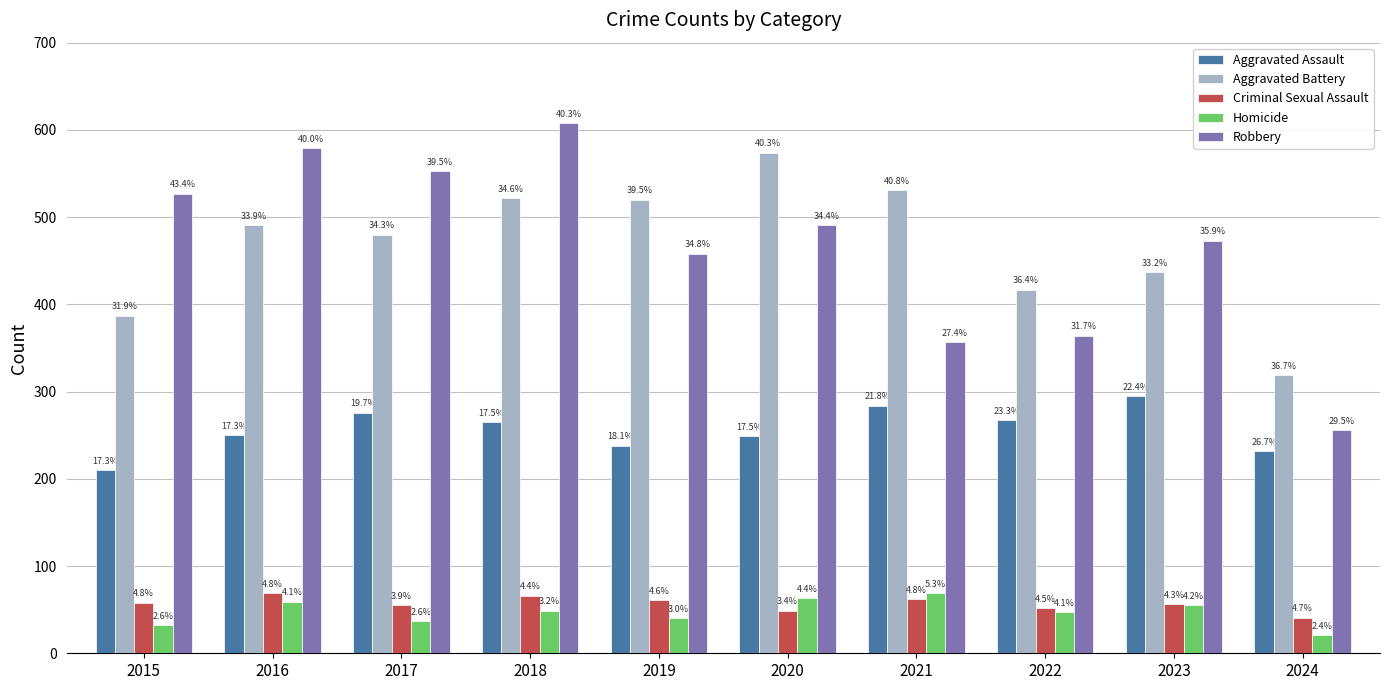

Rank the categories by Criminal Sexual Assault value from lowest to highest.

2024, 2020, 2022, 2017, 2023, 2015, 2019, 2021, 2018, 2016